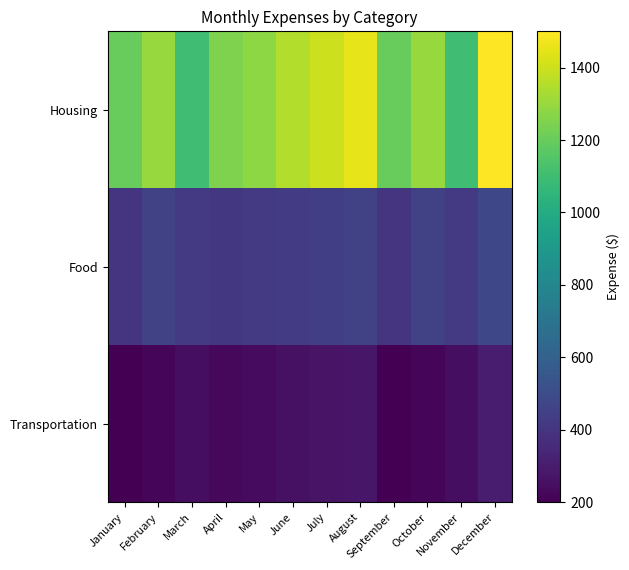

List the series in order of their peak value, lowest first.

Transportation, Food, Housing